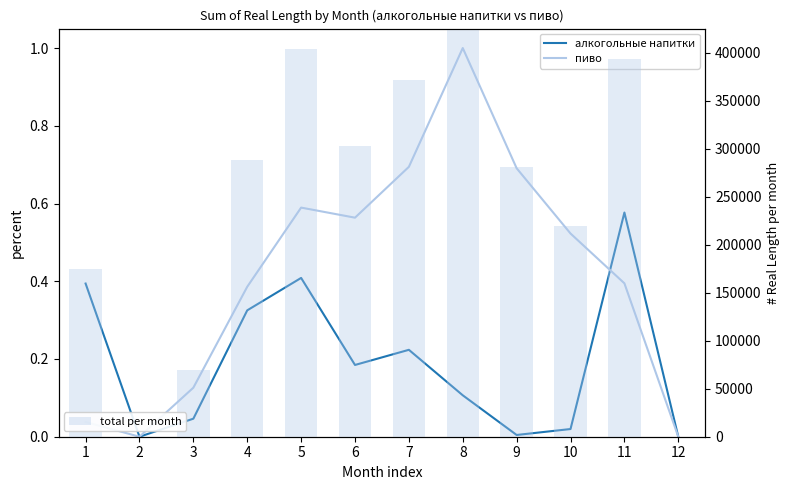

At 10, list the series in order from smallest to largest.

алкогольные напитки, пиво, total per month